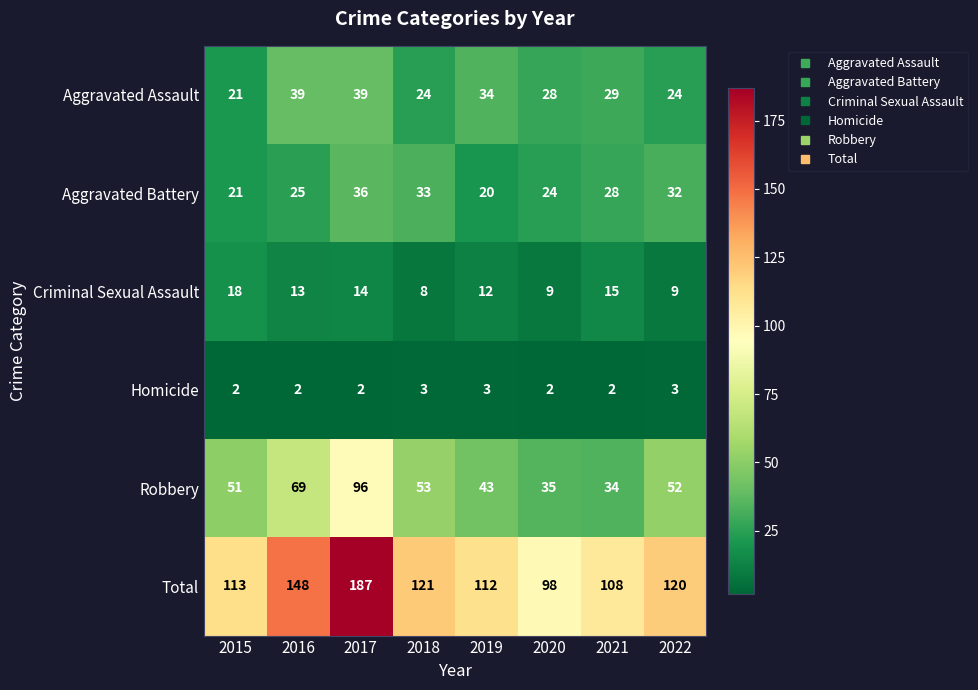

Is it true that Homicide equals 2 at 2019?

False